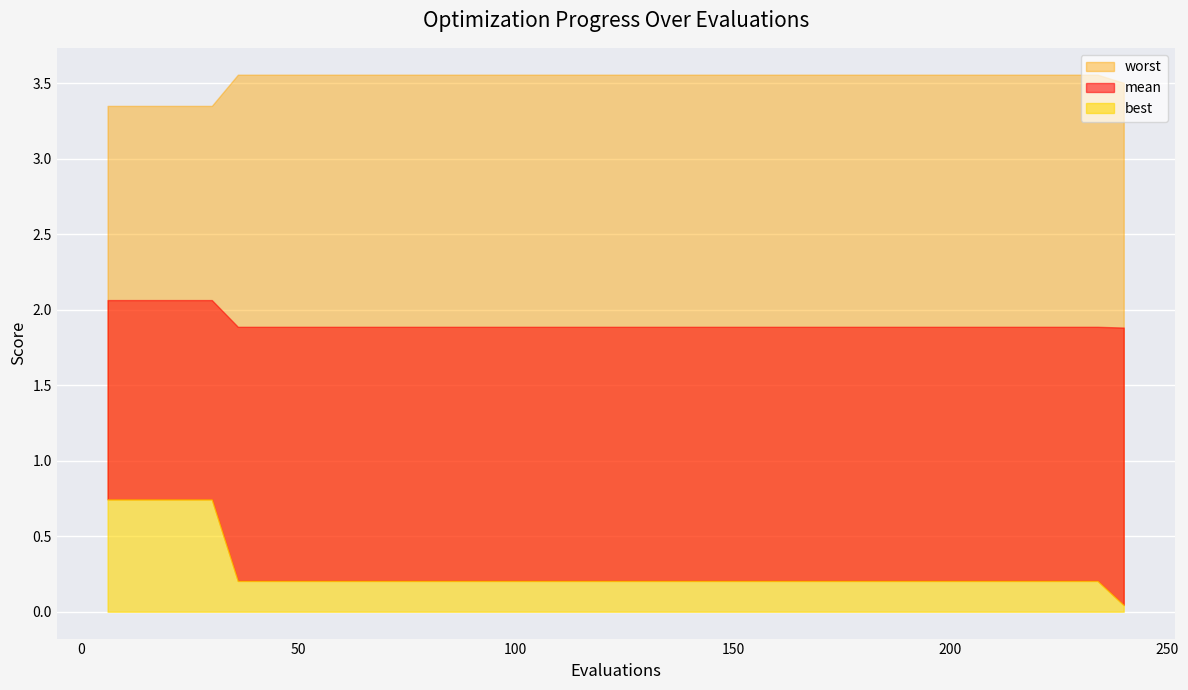

What is the sum of all best values?

10.7